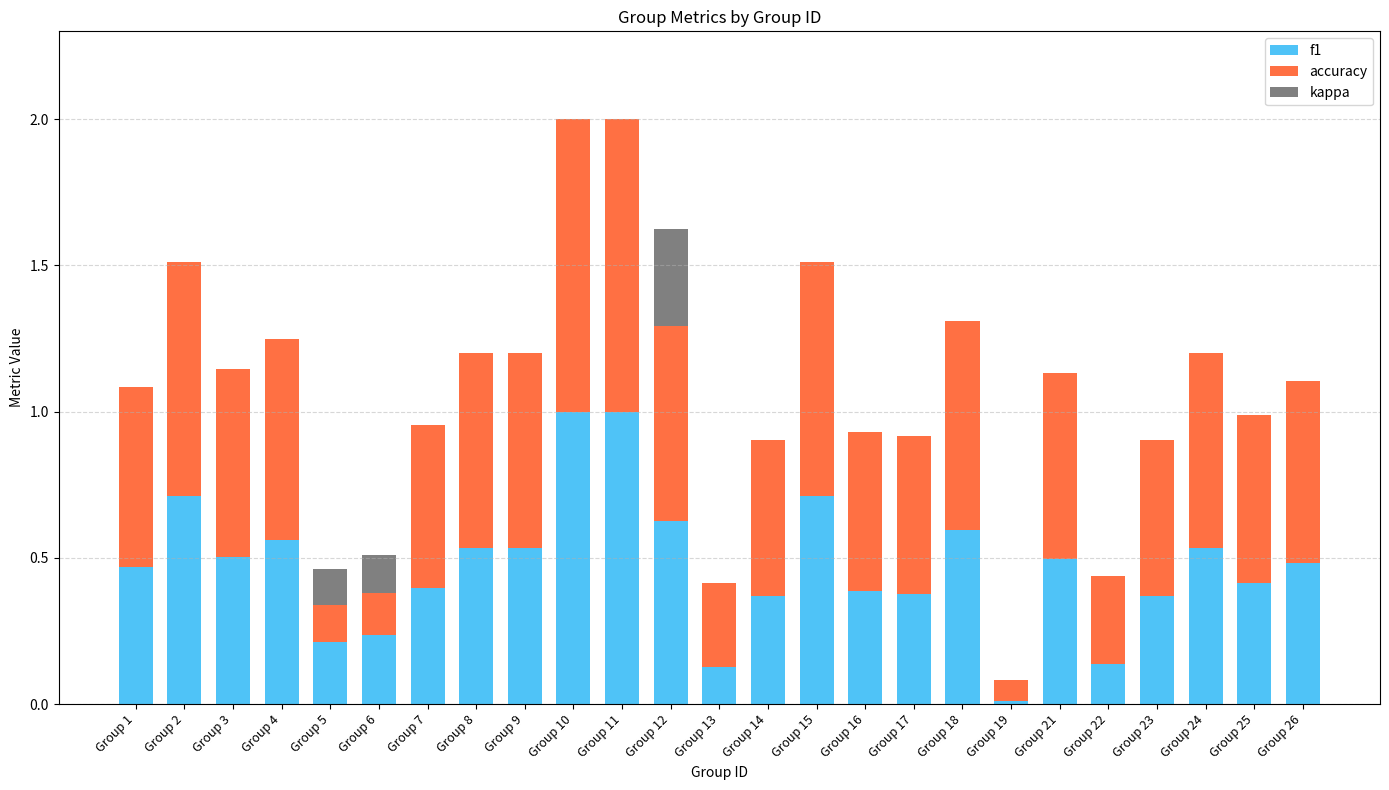

What is the value of the accuracy bar at the 15th from the left?

0.8